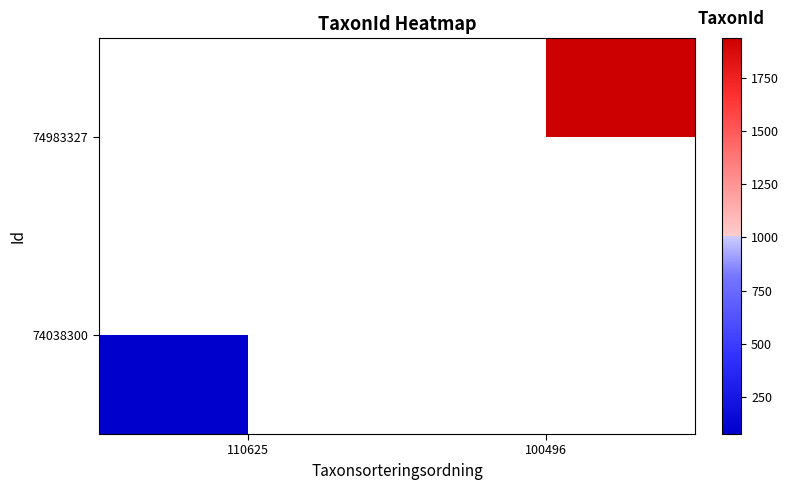

At how many categories does at least one series exceed 1617?

1